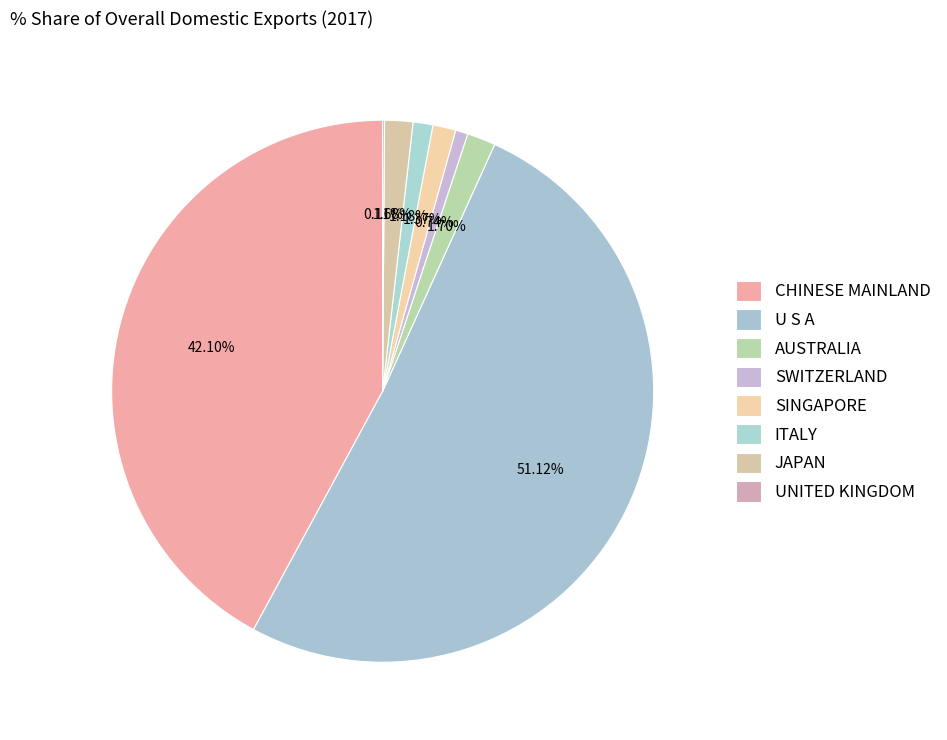

Is it true that SWITZERLAND is 1% of the pie?

True